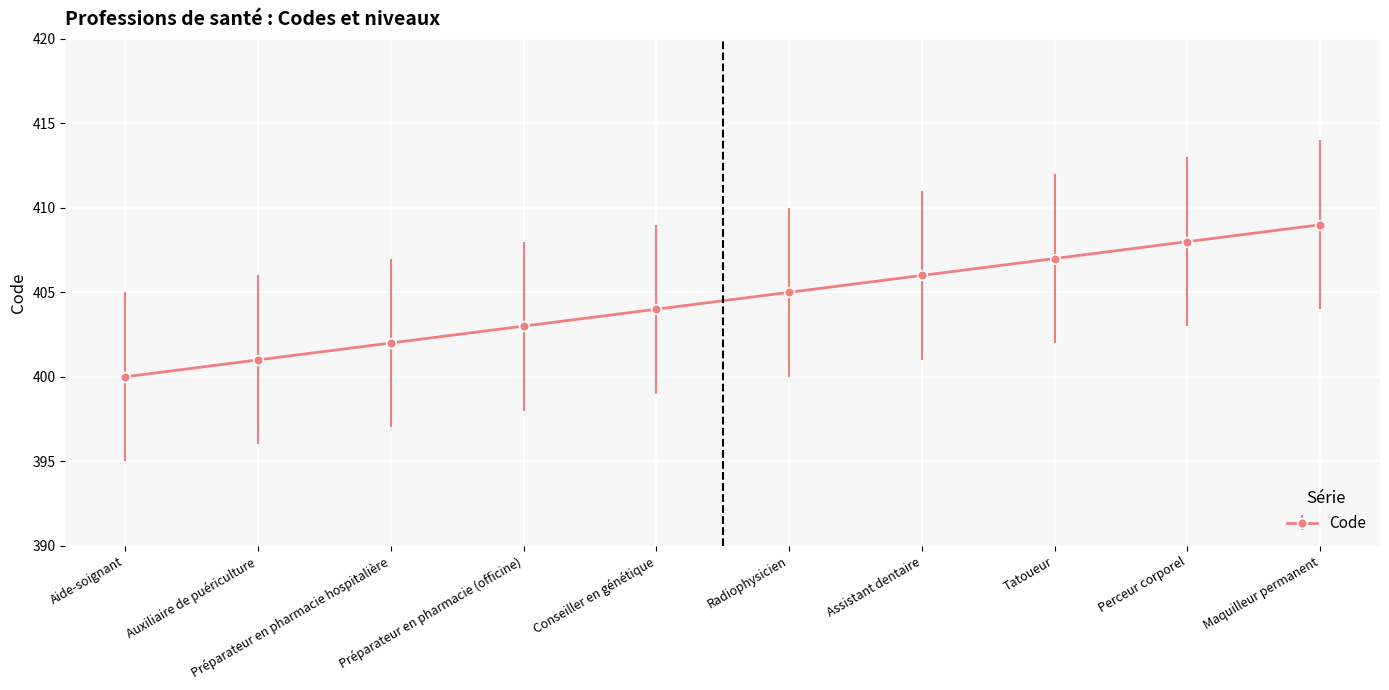

How many values are below 405?

5